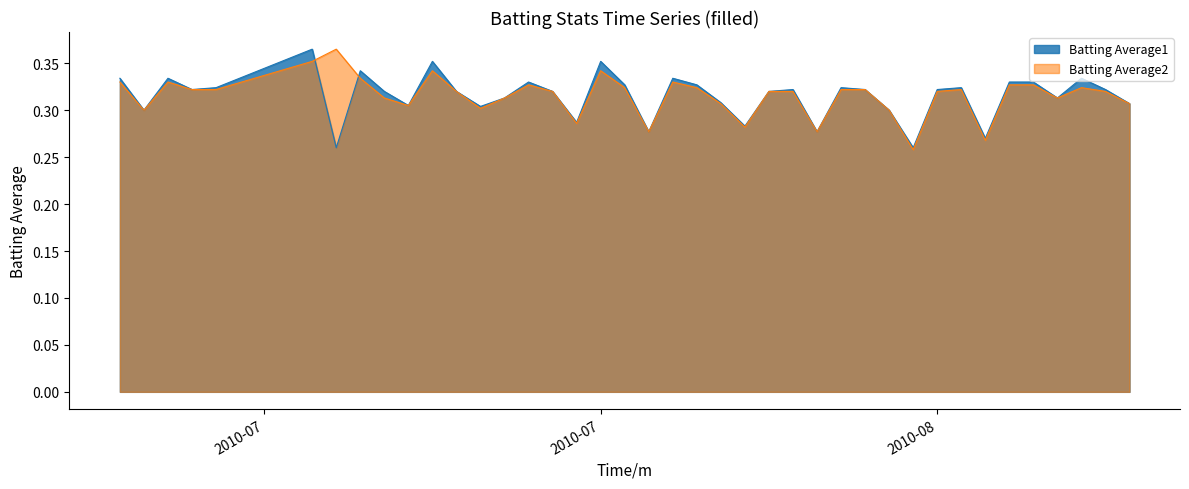

At which category is the sum across all series the highest?

2010-07-15